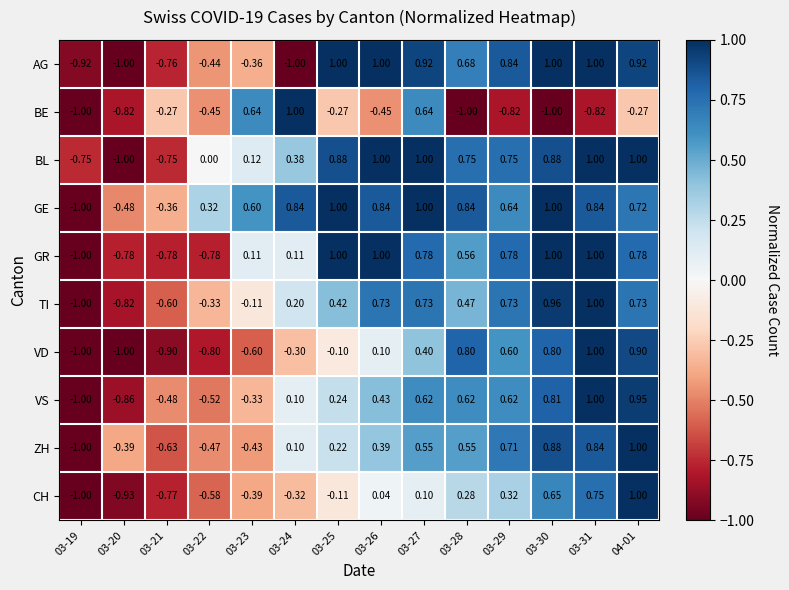

Which series changed the most between 03-23 and 03-29?

BE